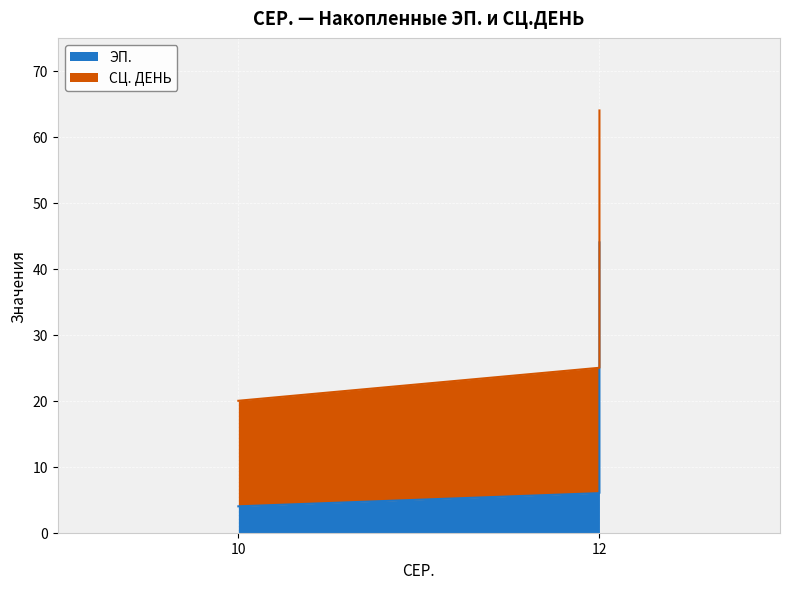

Is it true that the value at 12 is 3?

False